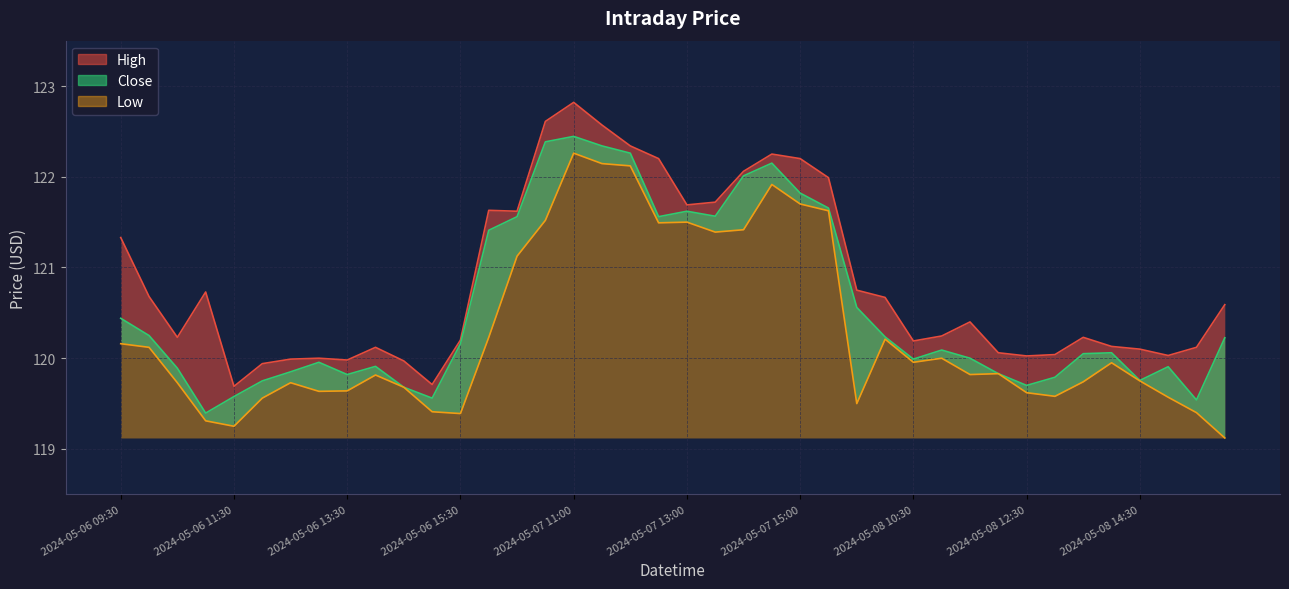

Where is the first local maximum for Close?

2024-05-06 13:00